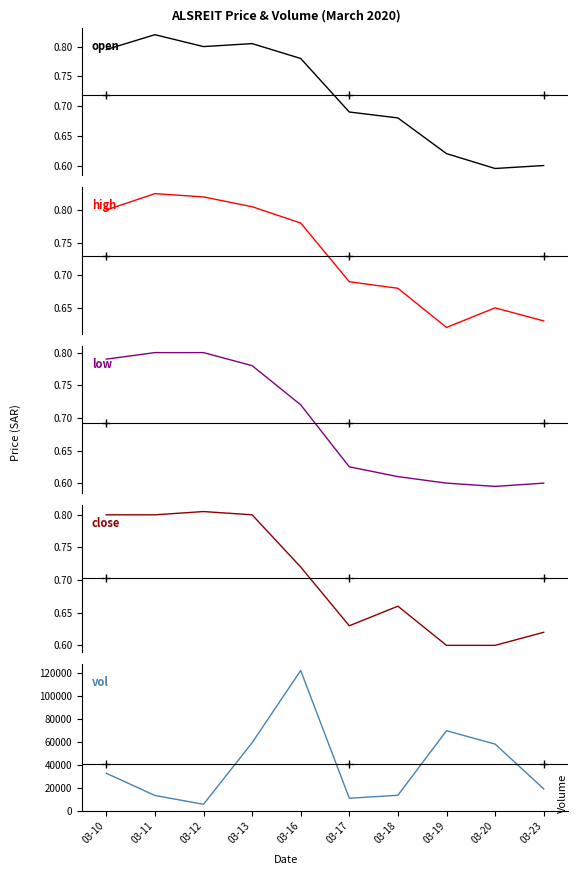

What is the difference between the maximum and minimum values in the close series?

0.2